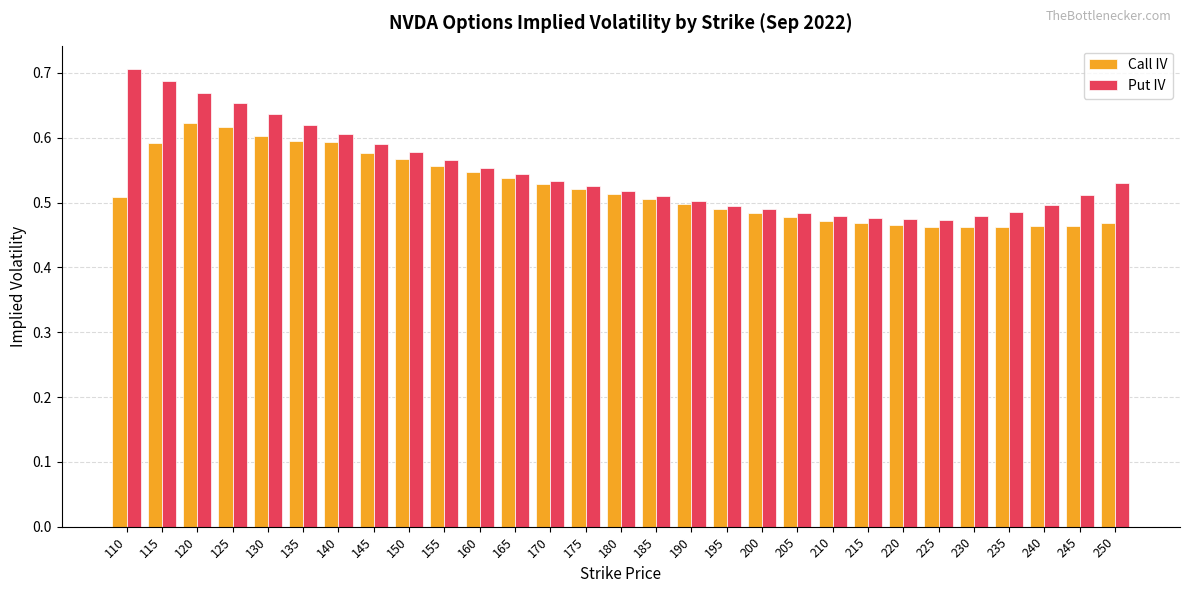

Are the bars horizontal?

No